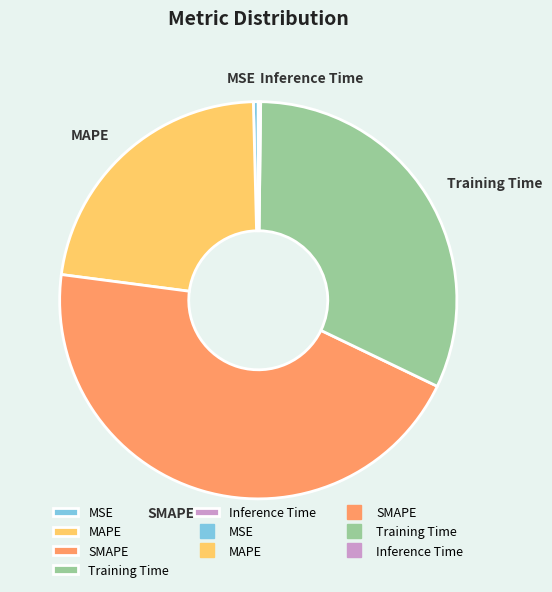

The MAPE slice represents 23% of the pie. True or false?

True